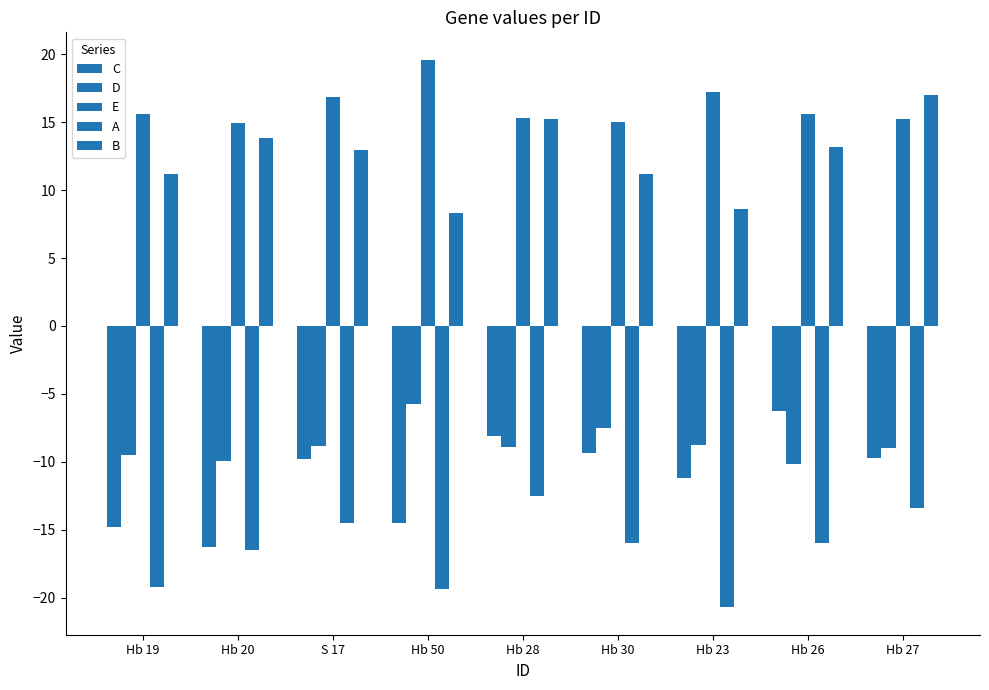

How many bars are there in each group?

5